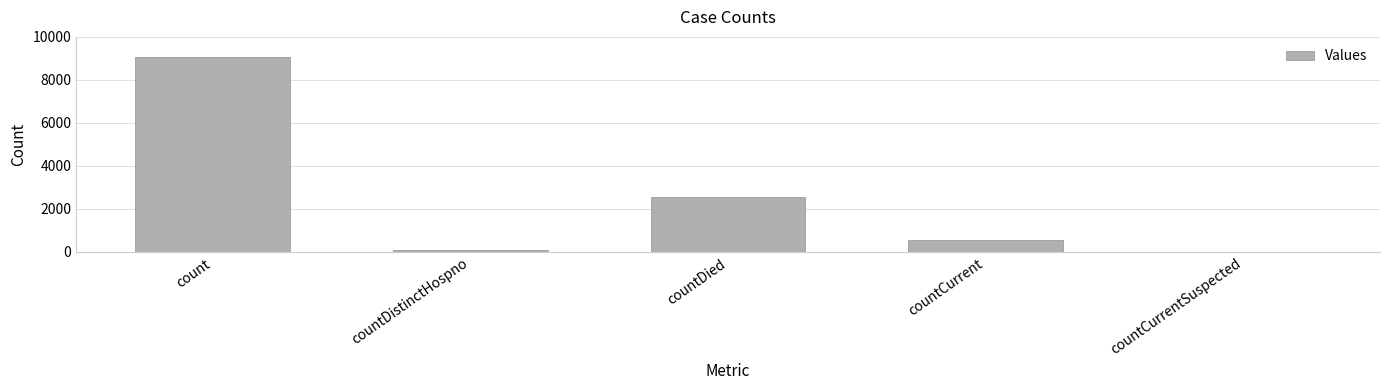

At which label is the value closest to 4539?

countDied